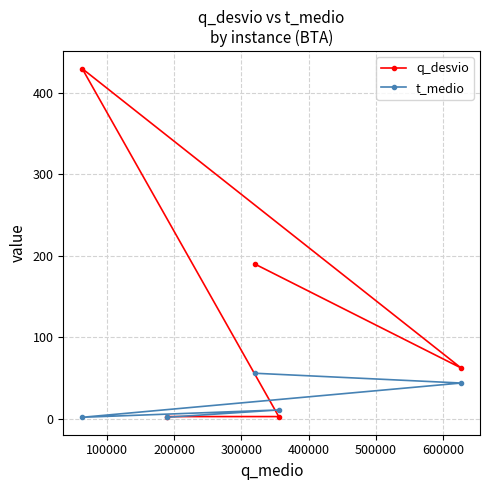

True or false: q_desvio and t_medio cross at least once.

True